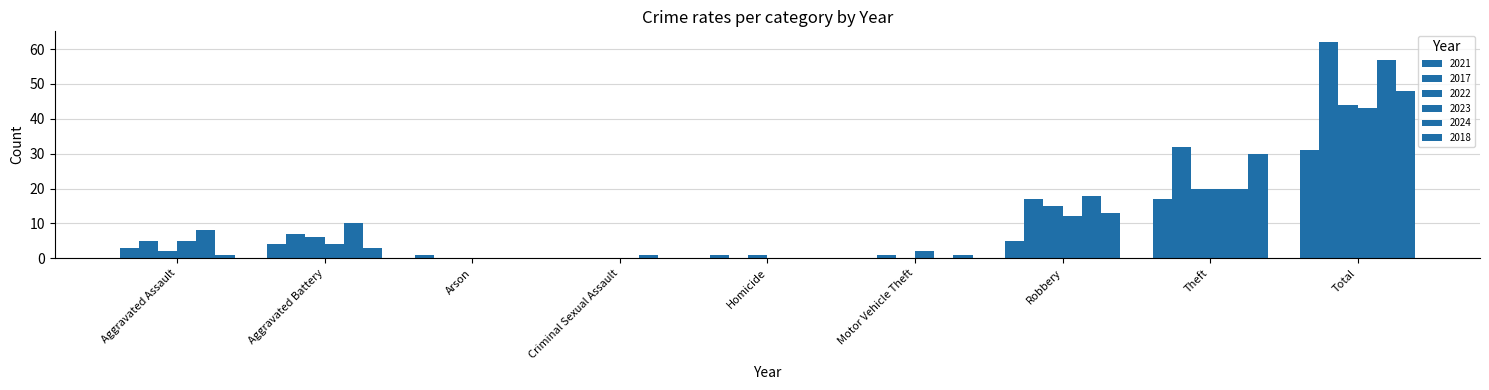

How many groups of bars are there?

9